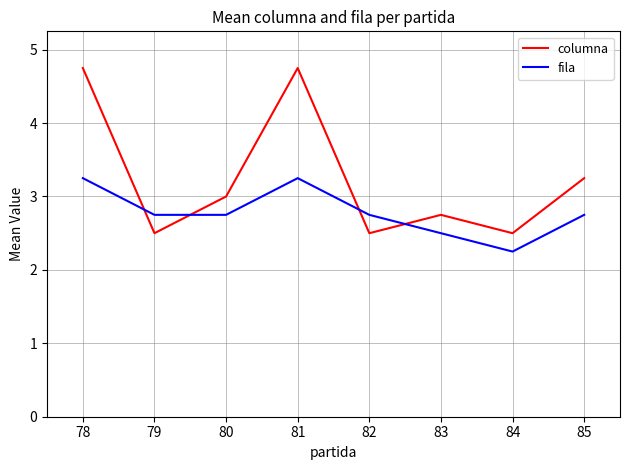

Is it true that columna equals 3.7 at 84?

False